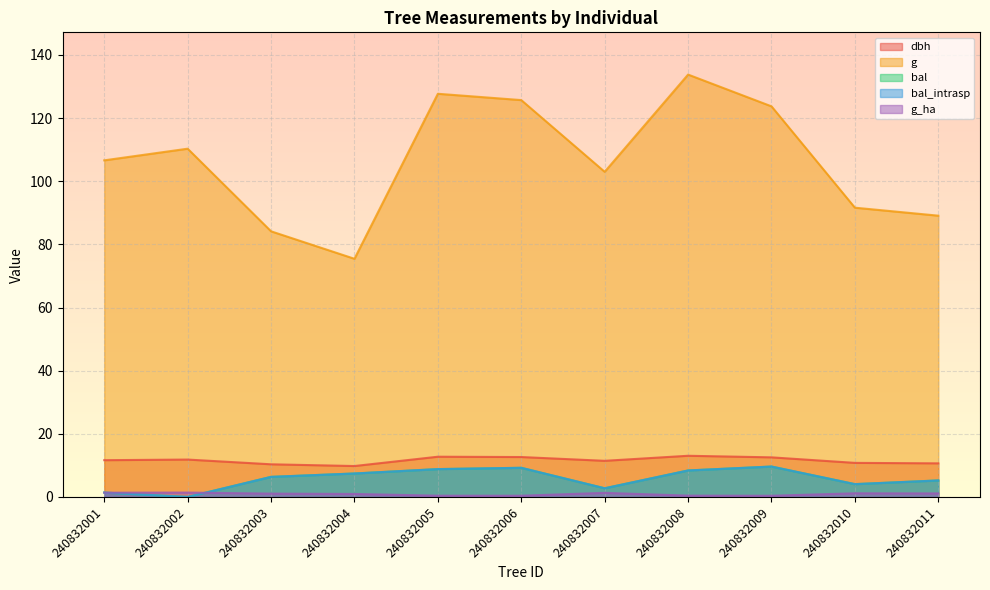

True or false: bal_intrasp and dbh cross at least once.

False